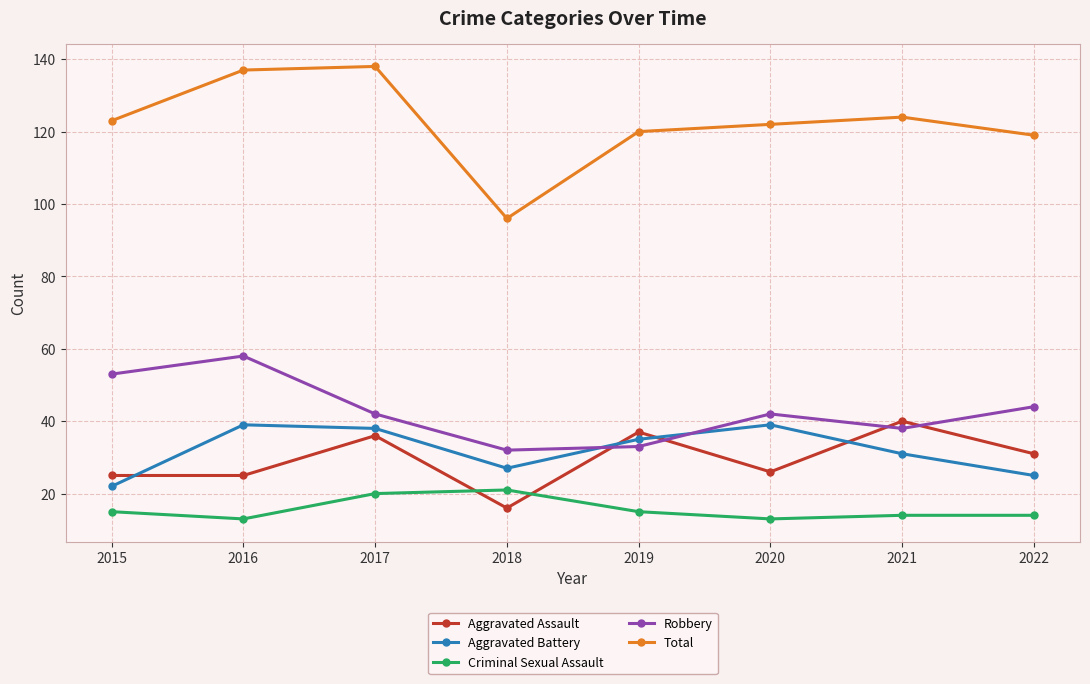

True or false: Criminal Sexual Assault and Aggravated Assault intersect in this chart.

True